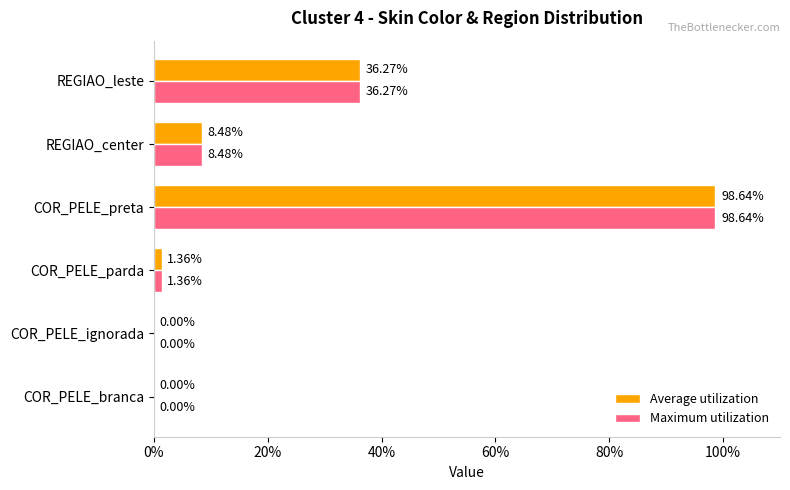

What are all the series names shown in the legend?

Average utilization, Maximum utilization